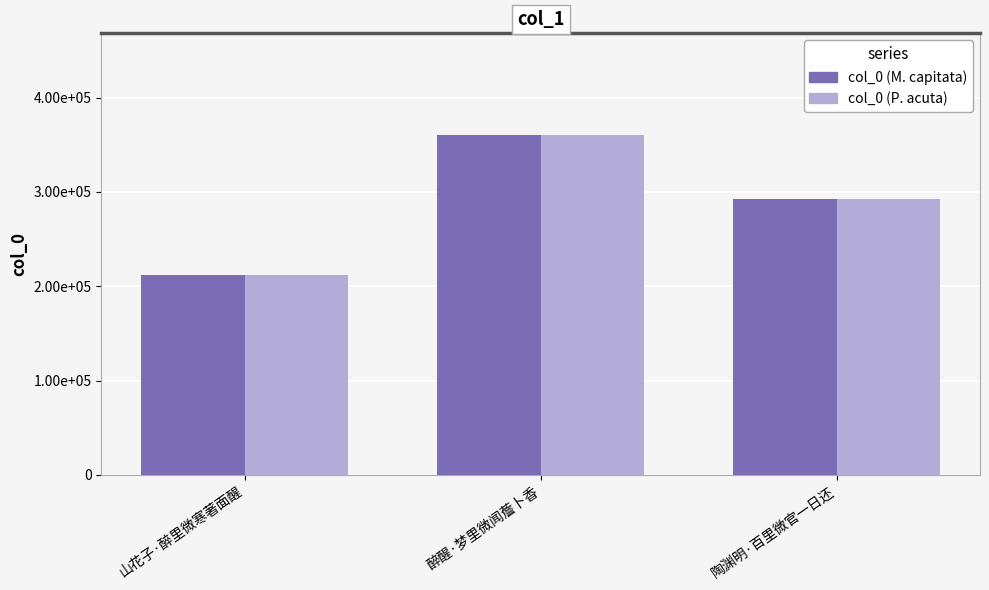

What are all the series names shown in the legend?

col_0 (M. capitata), col_0 (P. acuta)